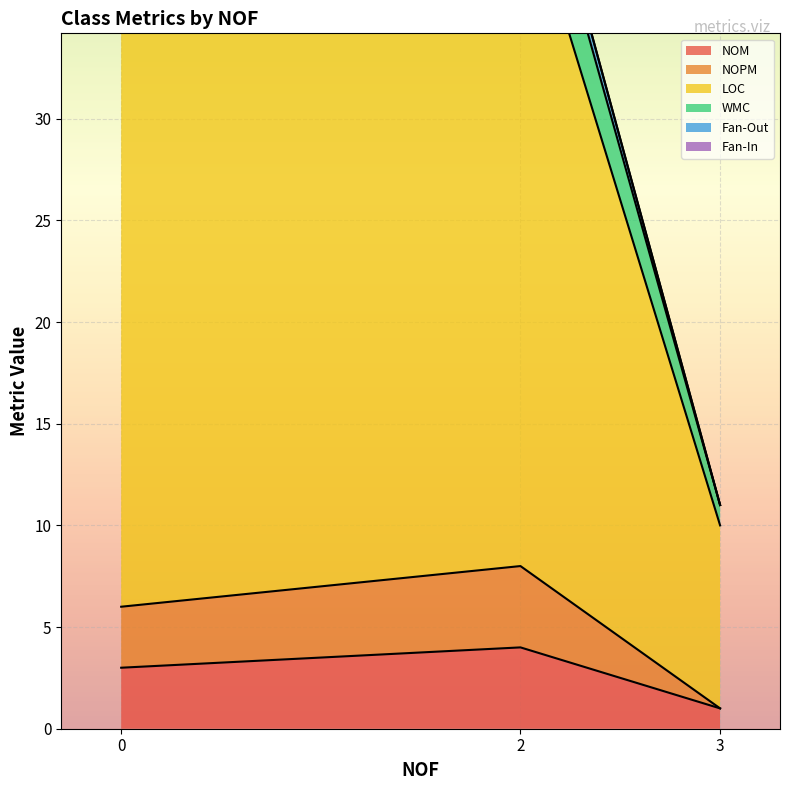

List the labels in order of NOM value, smallest first.

3, 0, 2